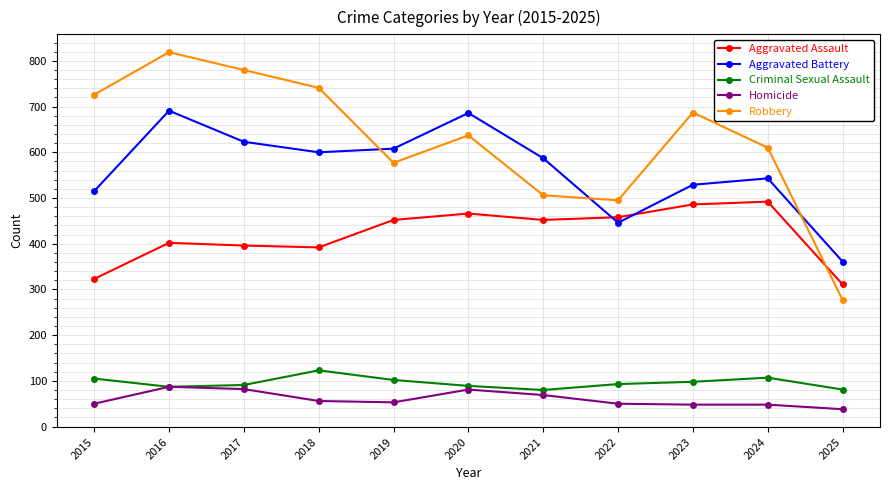

What is the lowest value of the Criminal Sexual Assault series?

80